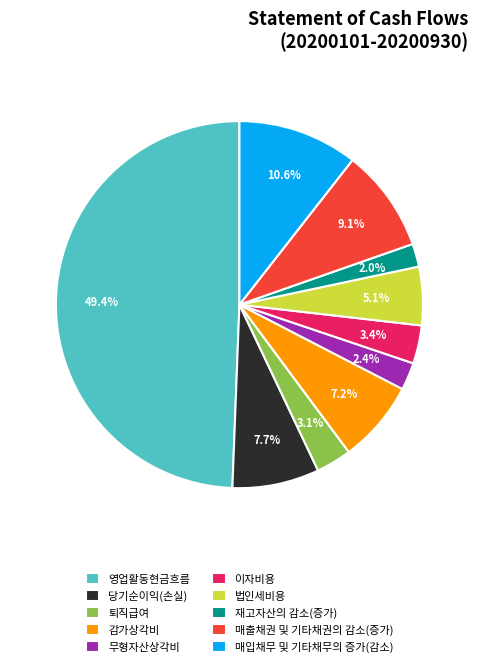

Which slice is the largest?

영업활동현금흐름